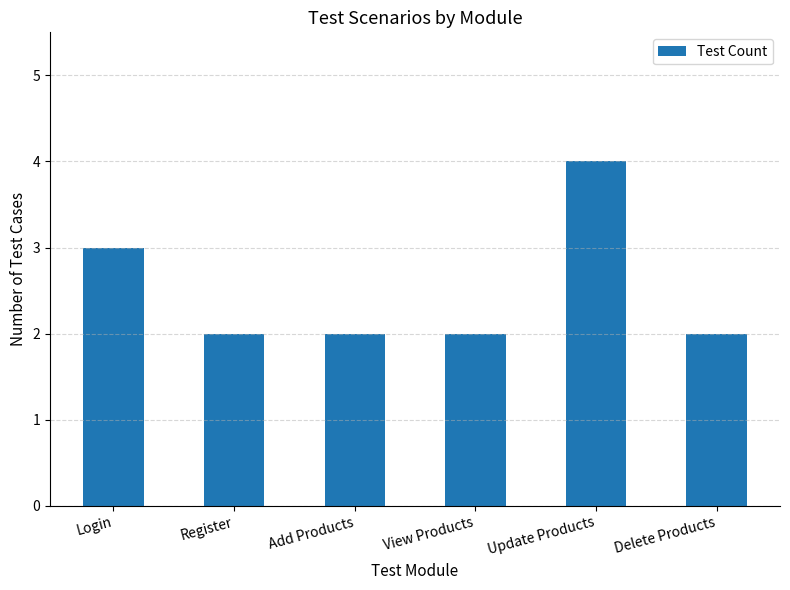

How many values are between 2 and 3?

5